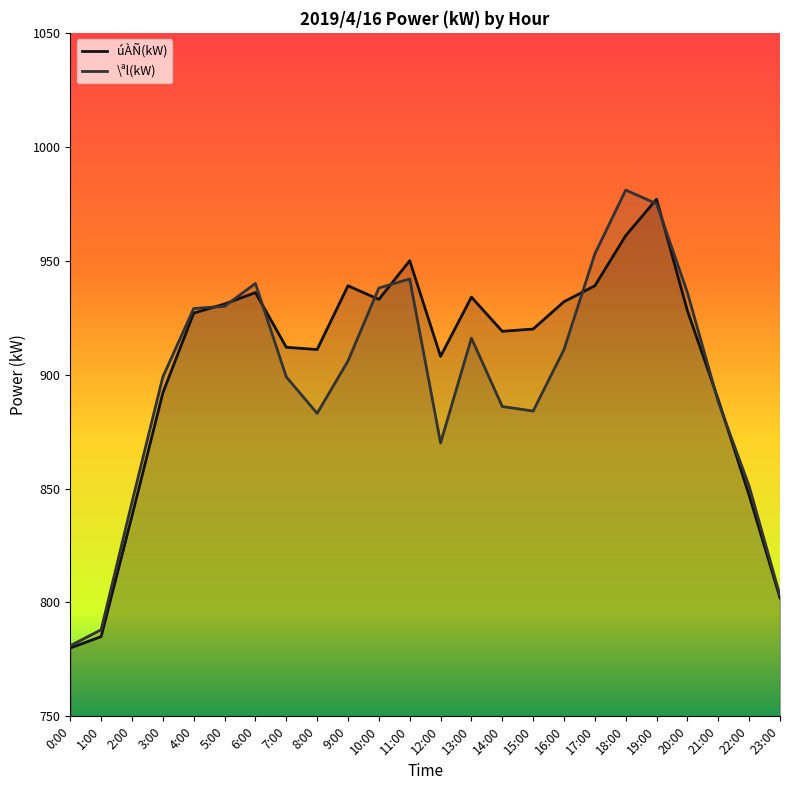

What is the greatest value displayed?

981